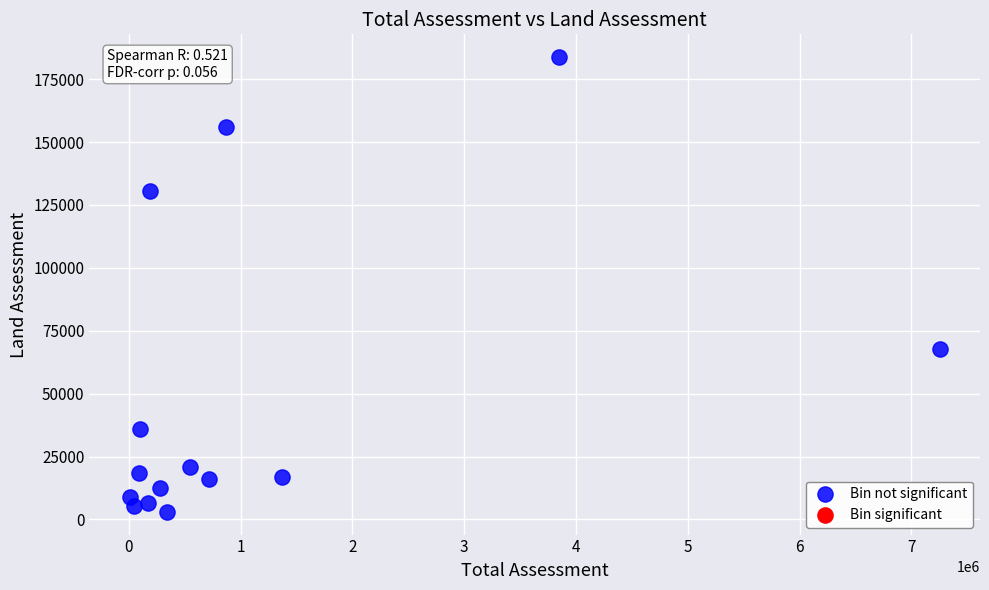

What Y value in the scatter plot is closest to 93400?

67600